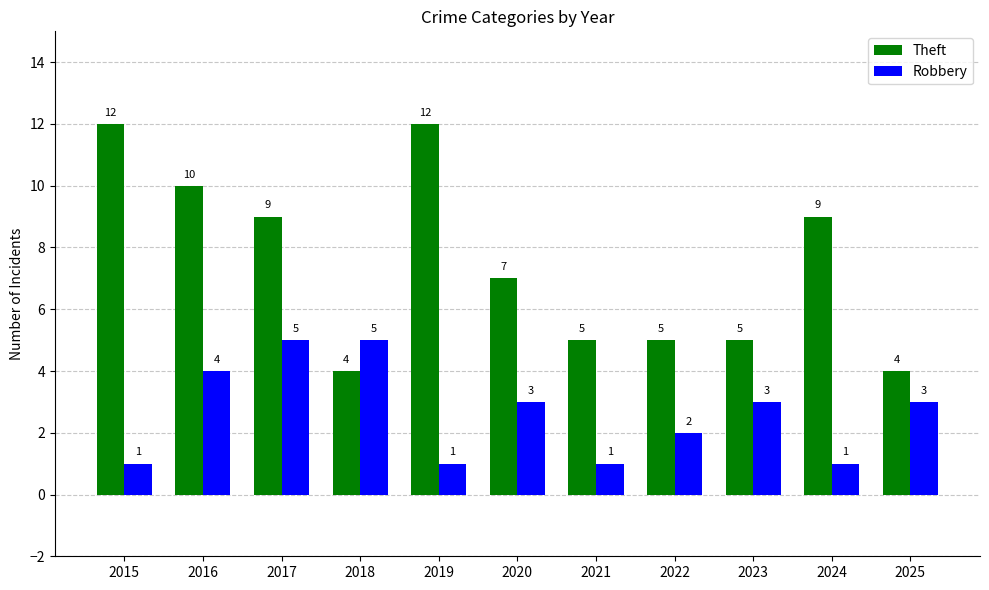

How many series are shown in this chart?

2